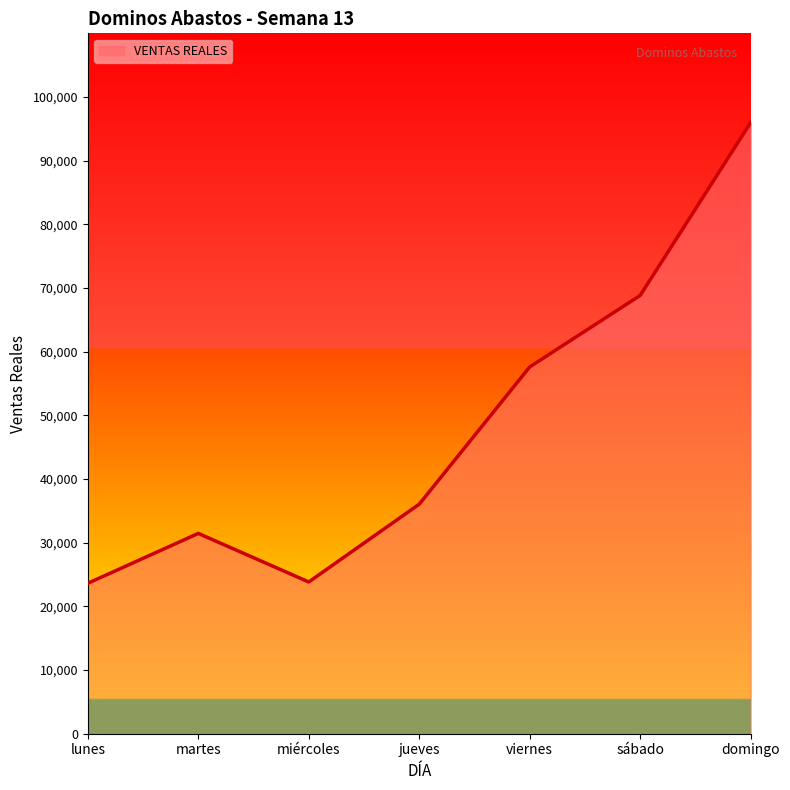

What is the greatest value displayed?

95992.0